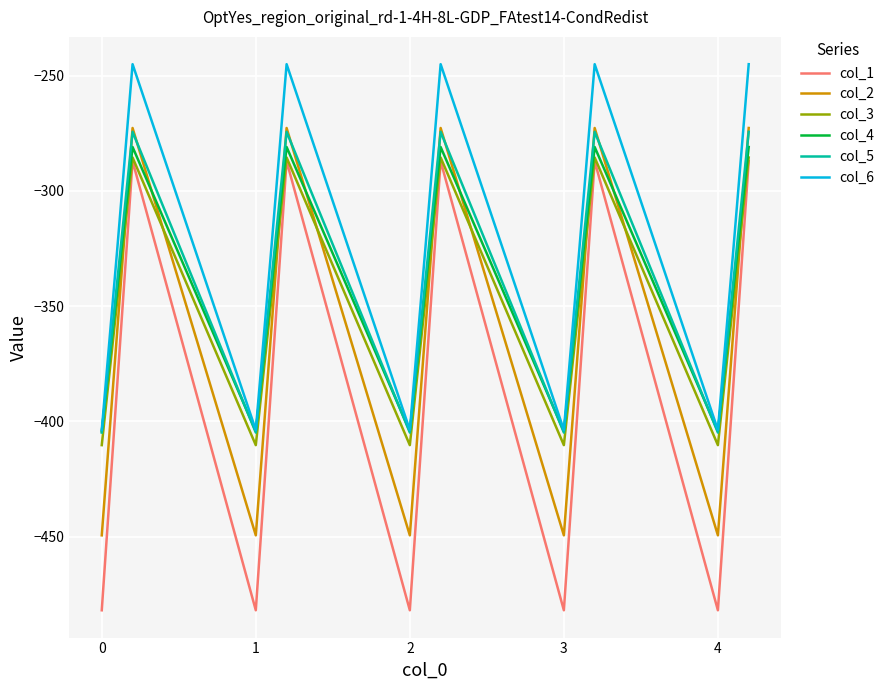

How many interior local valleys does the col_2 series have?

4